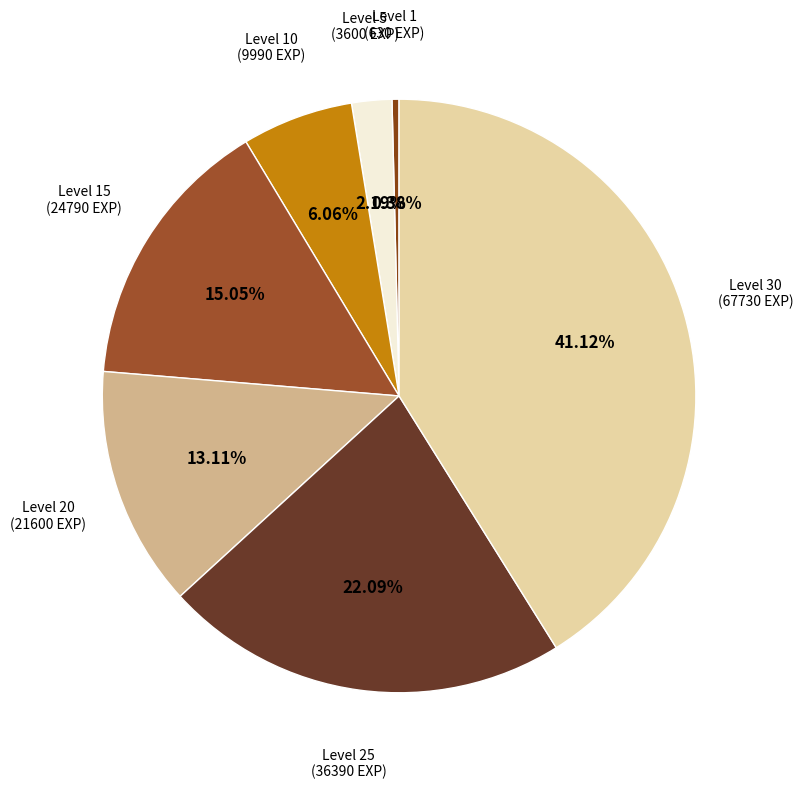

Does Level 25 account for over 50% of the chart?

No